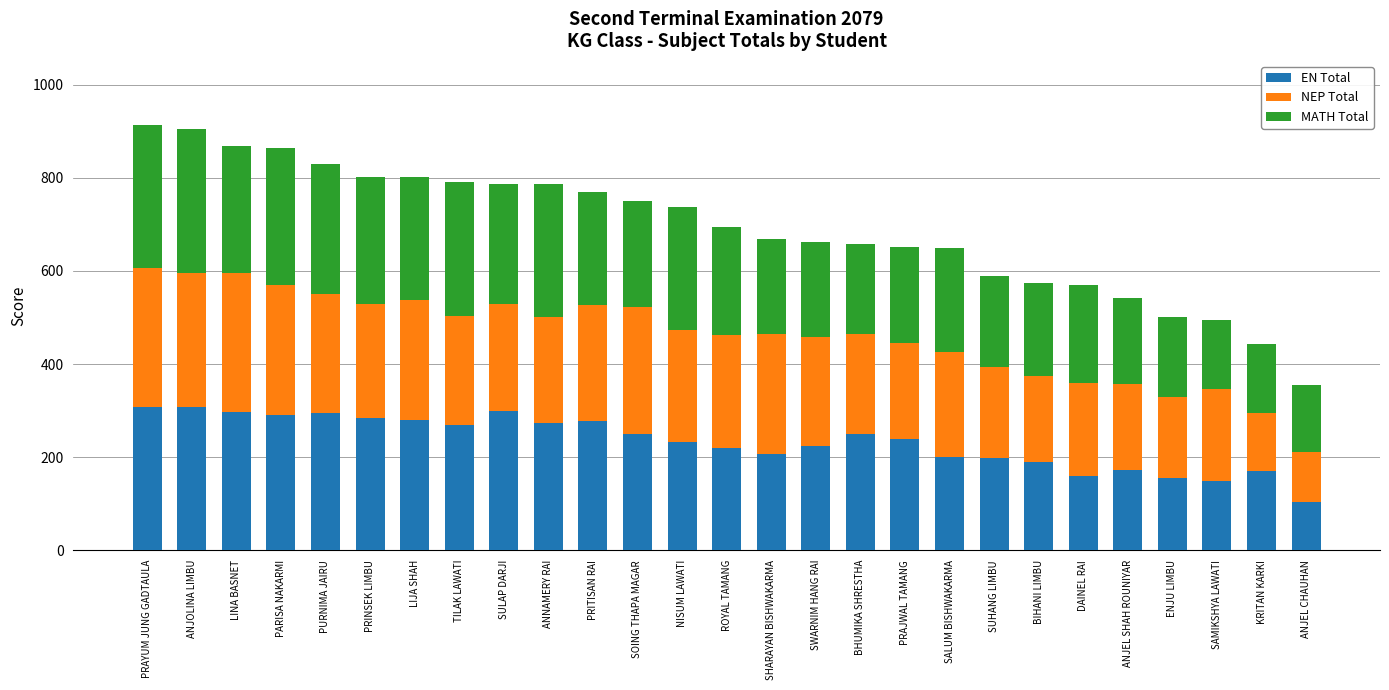

What is the highest value of the EN Total series?

308